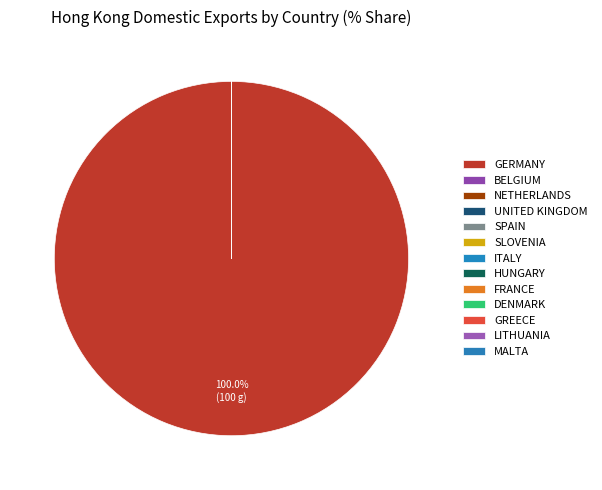

Rank the categories by value from highest to lowest.

GERMANY, BELGIUM, NETHERLANDS, UNITED KINGDOM, SPAIN, SLOVENIA, ITALY, HUNGARY, FRANCE, DENMARK, GREECE, LITHUANIA, MALTA